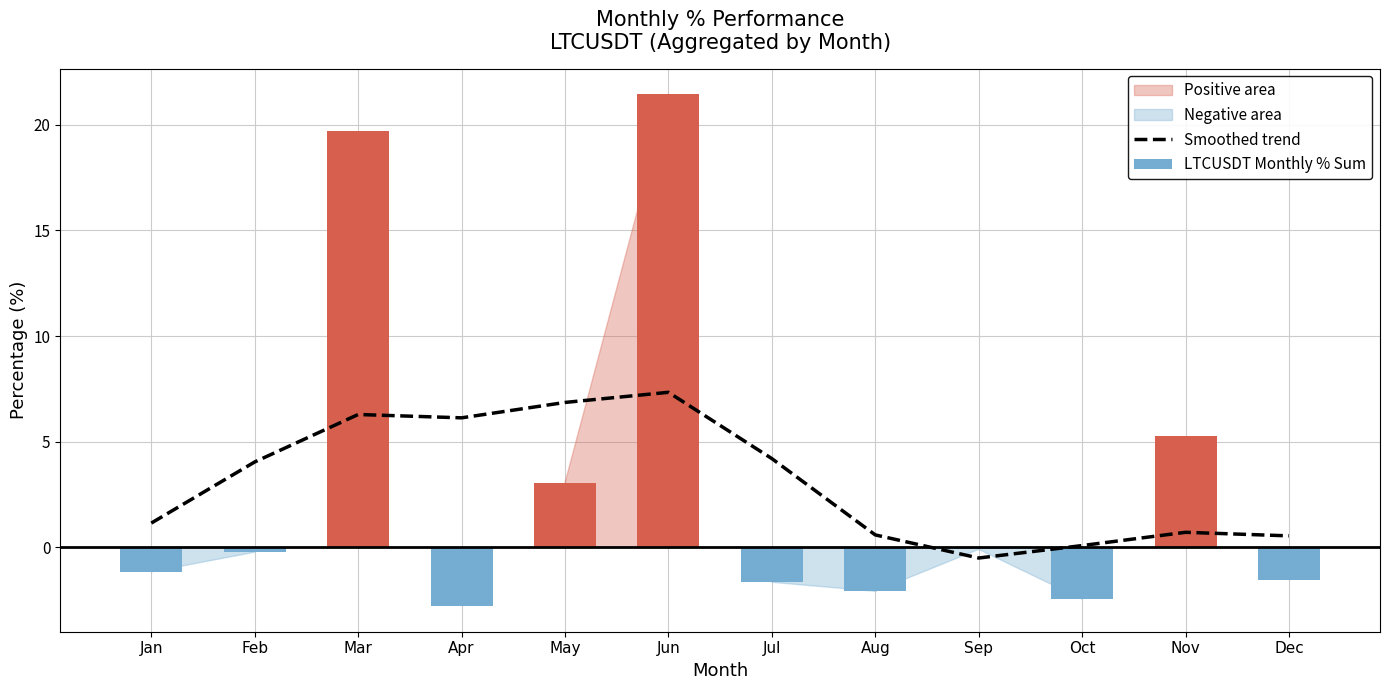

The LTCUSDT Monthly % Sum series shows -1.5 at Jan. True or false?

False